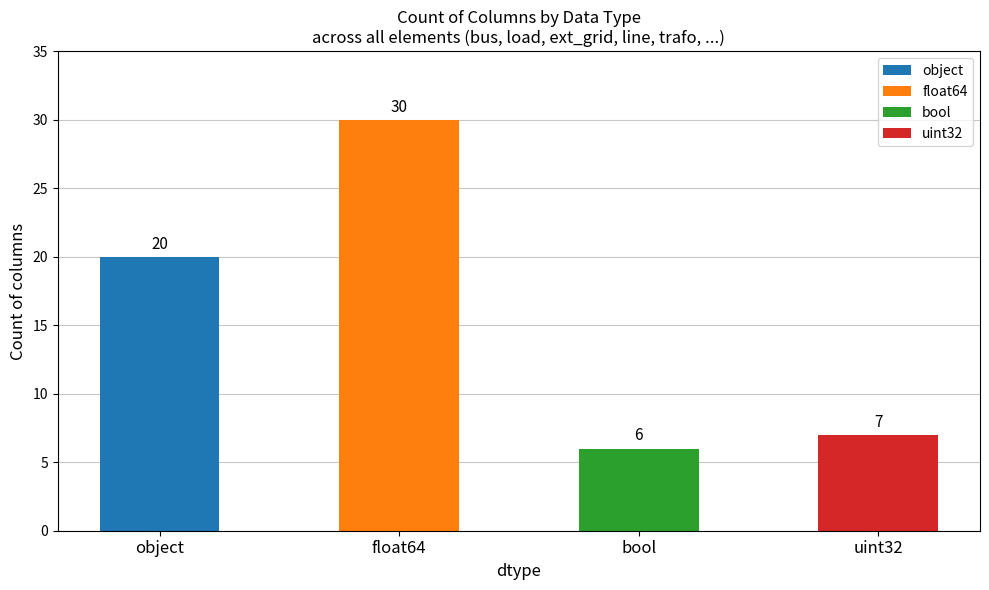

What is the difference between the second highest and second lowest values?

13